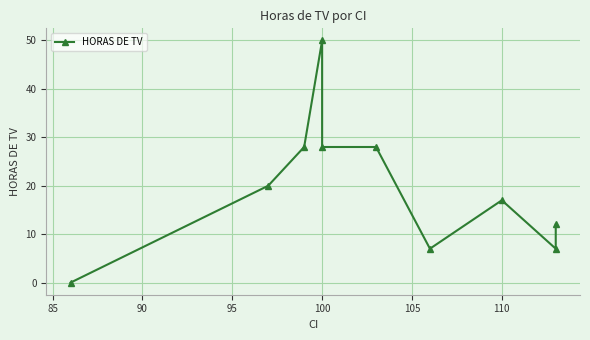

What is the difference between the maximum and minimum values?

50